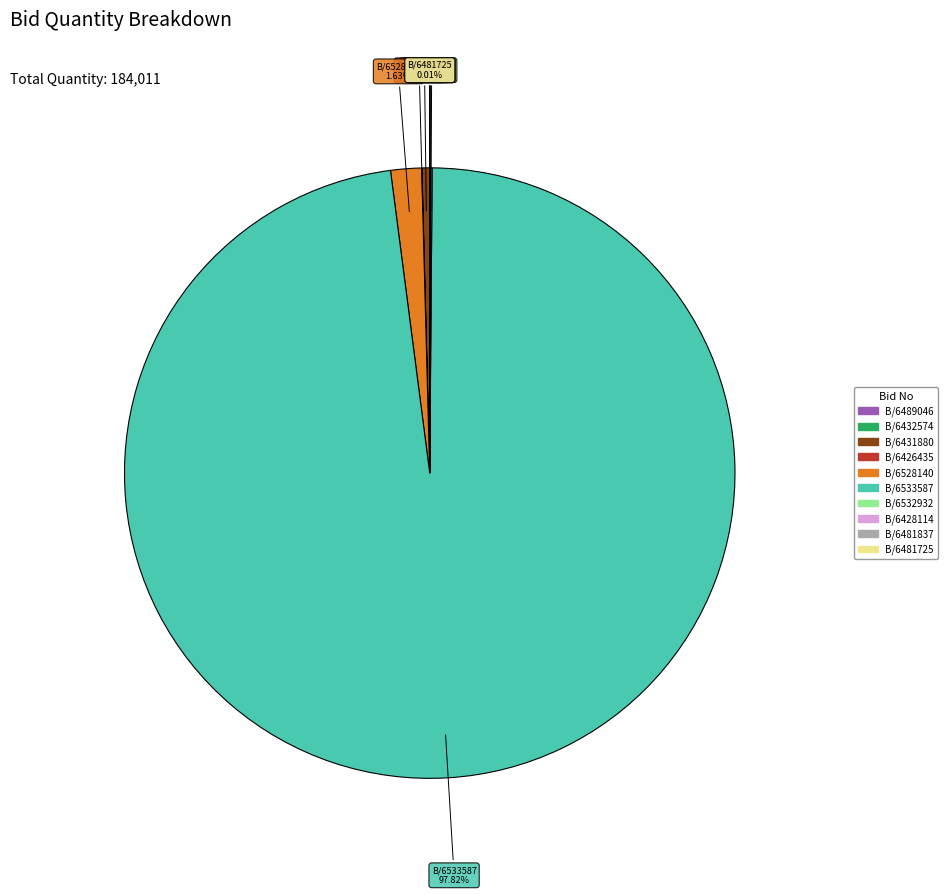

Does any single category account for the majority?

Yes